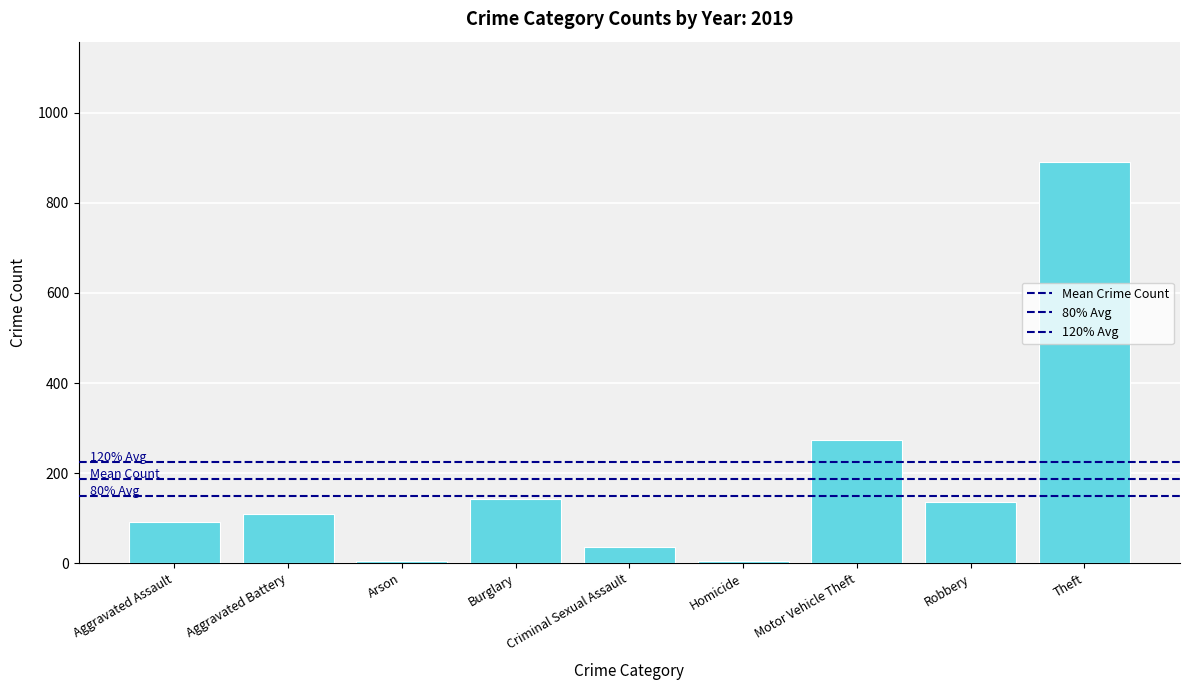

Which has a higher value, Theft or Motor Vehicle Theft?

Theft